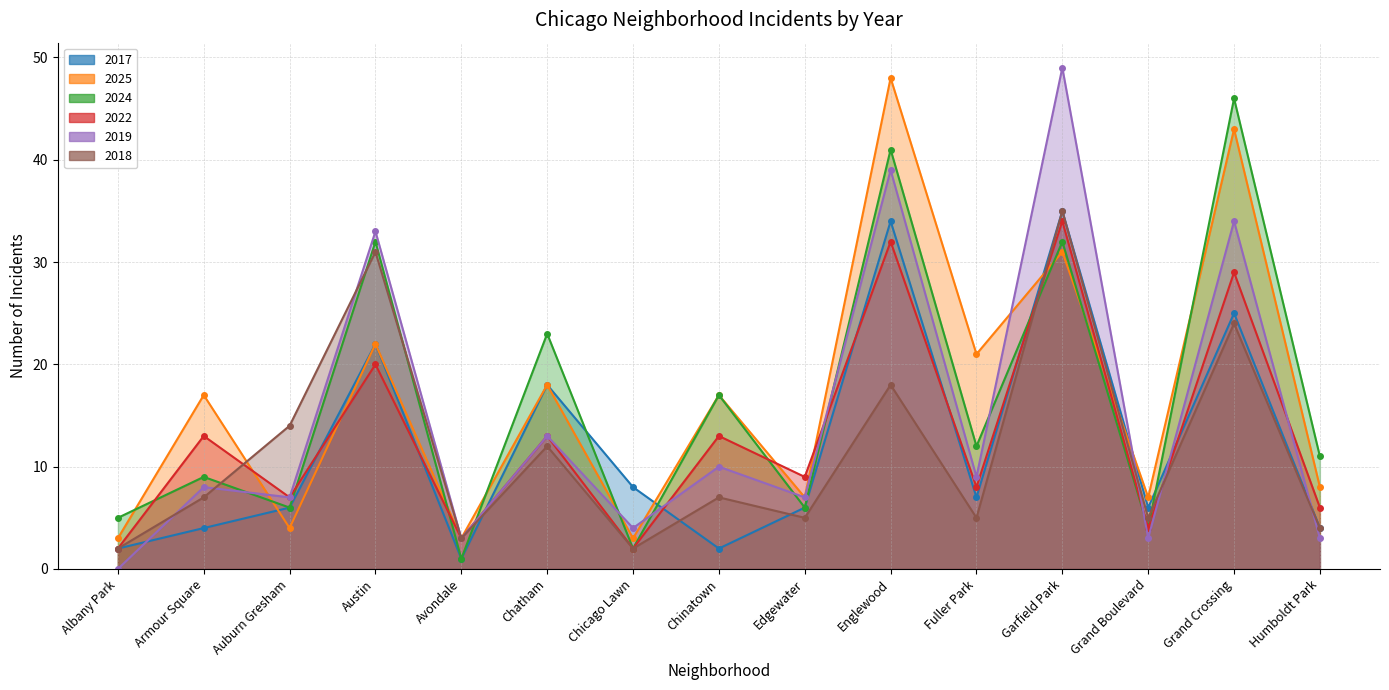

Where do 2019 and 2017 first cross each other?

Albany Park and Armour Square